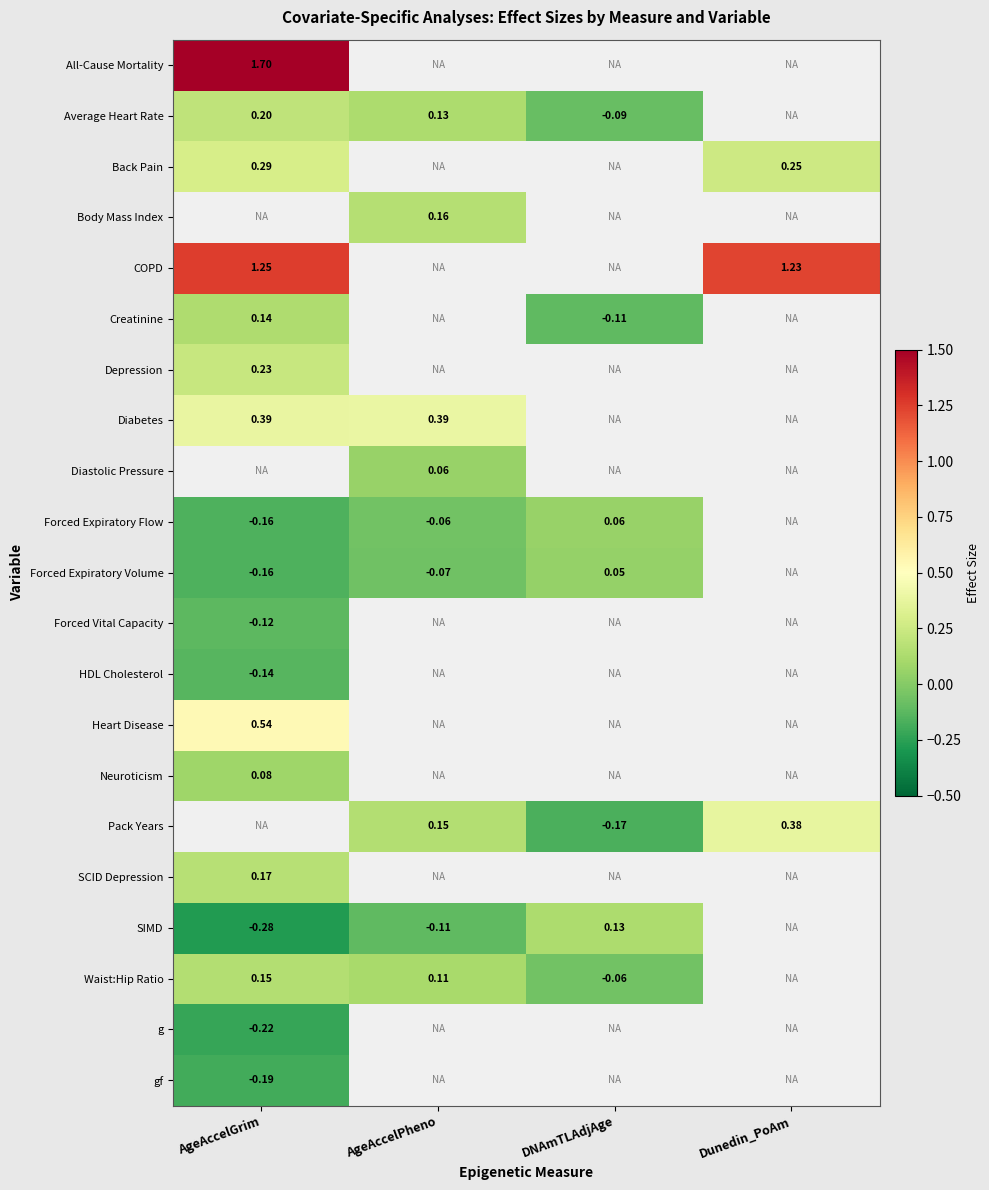

Is the value of Diastolic Pressure at AgeAccelPheno greater than the value of Creatinine at DNAmTLAdjAge?

Yes